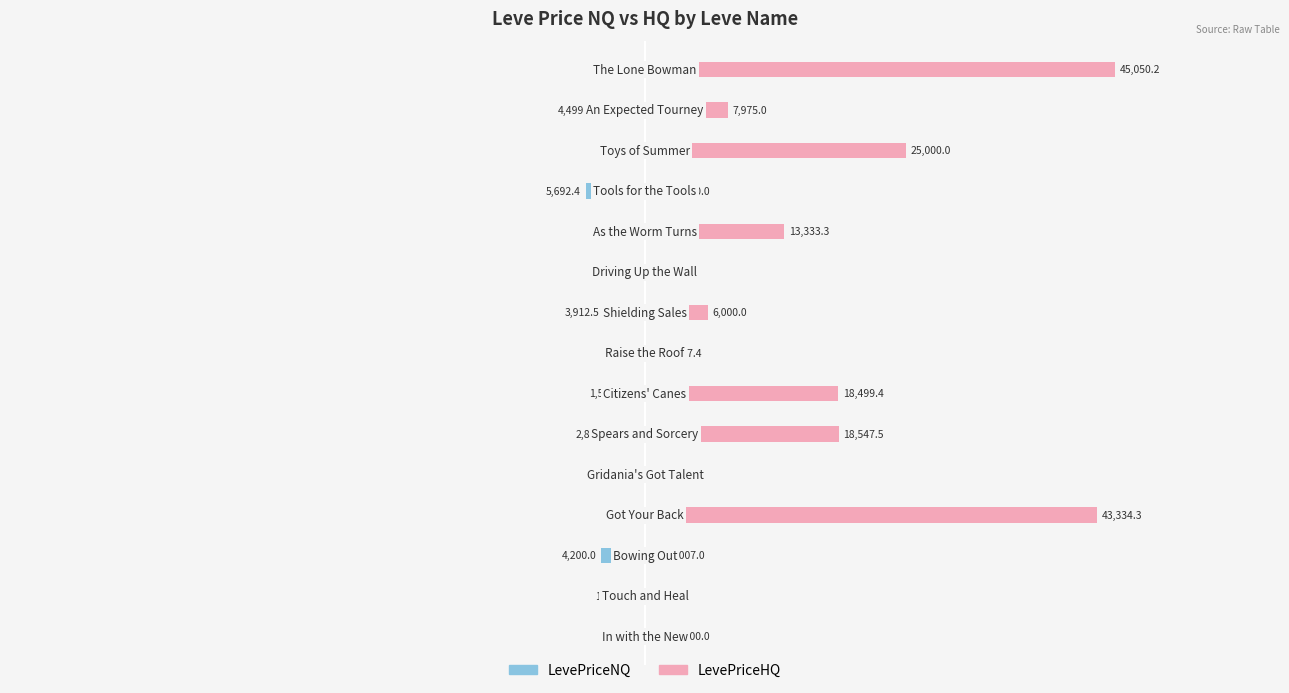

How many groups of bars are there?

15